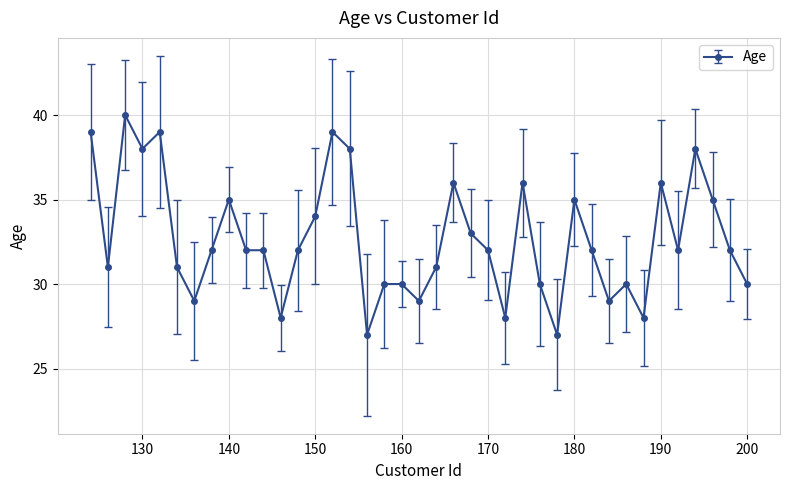

What is the difference between the second highest and second lowest values?

12